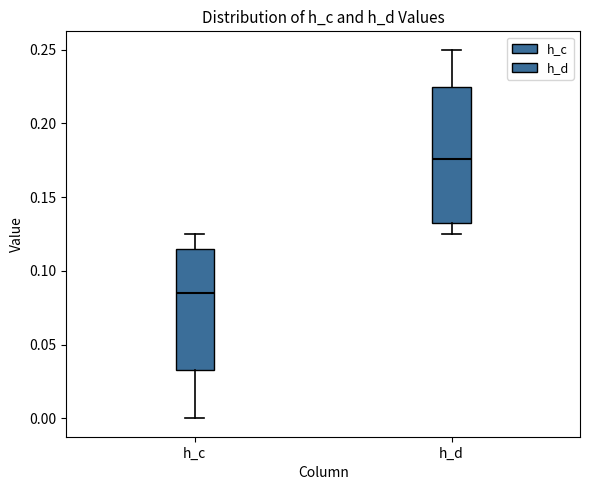

Reading left to right, read every box against the y-axis: the position of its median line, the range the box covers, and the ends of its whiskers. The values are not printed on the chart, so give them approximately, as read against the axis.

h_c: median 0.085, box 0.035 to 0.115, whiskers 0.000 to 0.125
h_d: median 0.175, box 0.135 to 0.225, whiskers 0.125 to 0.250